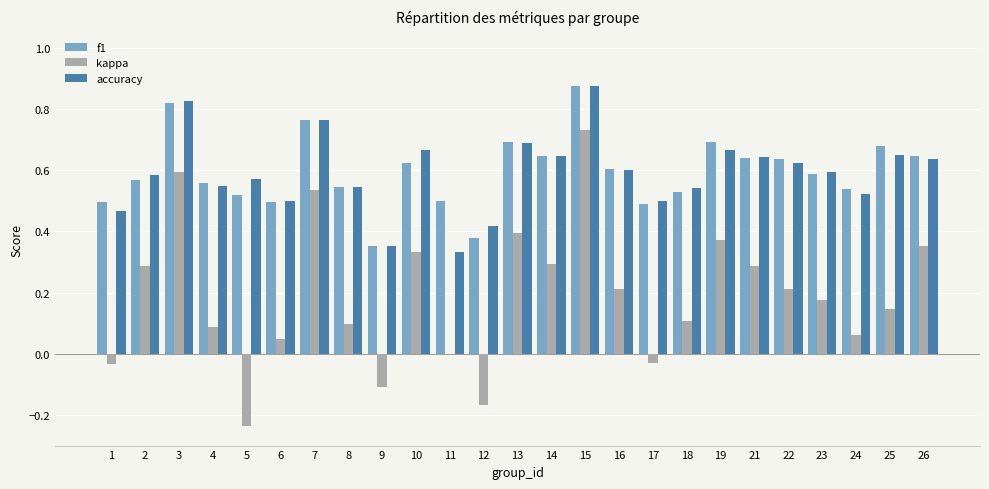

Which label corresponds to the largest value in the chart?

15